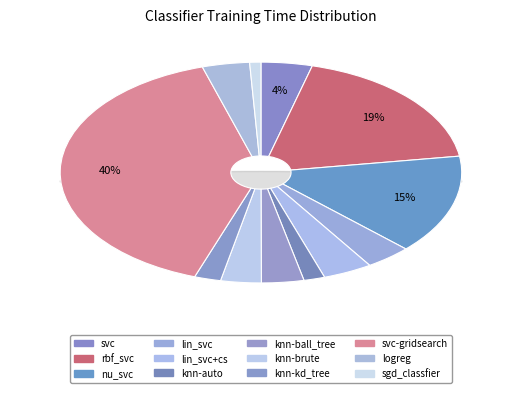

What percentage is the knn-auto slice, to the nearest percent?

2%